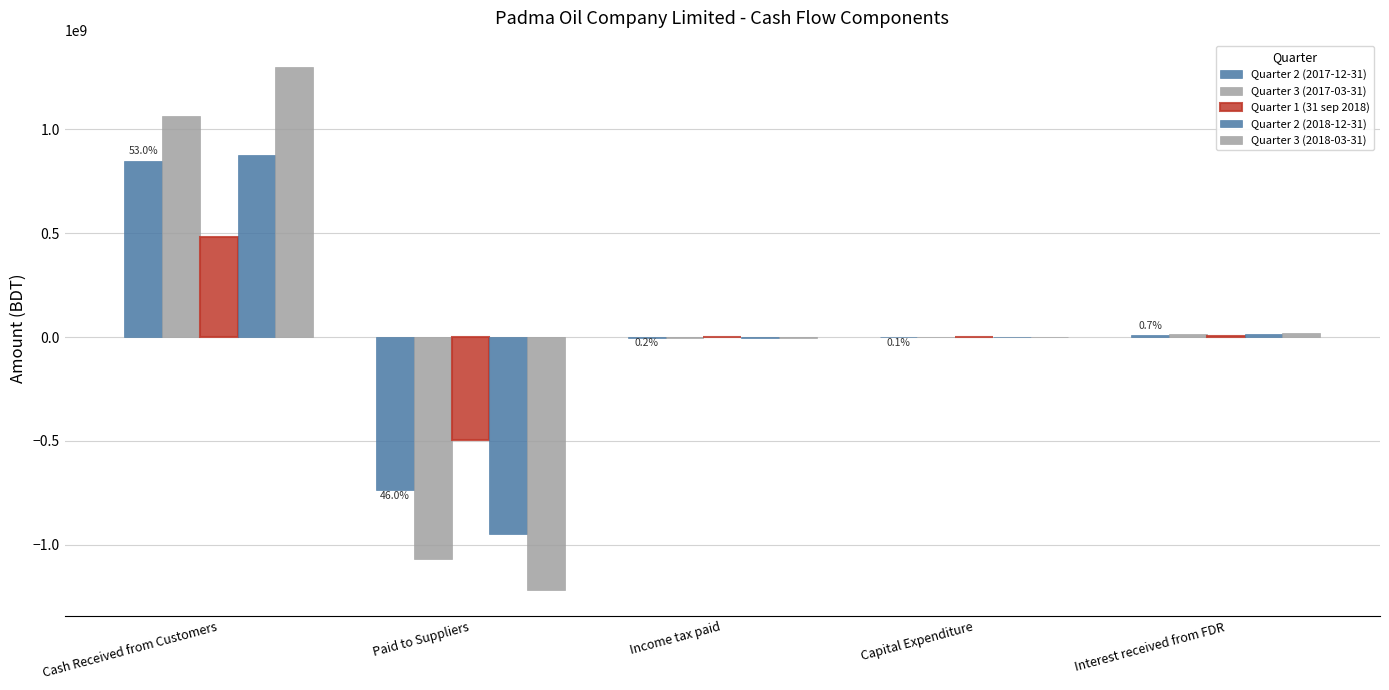

How many data points in Quarter 3 (2017-03-31) are above -1400000?

2